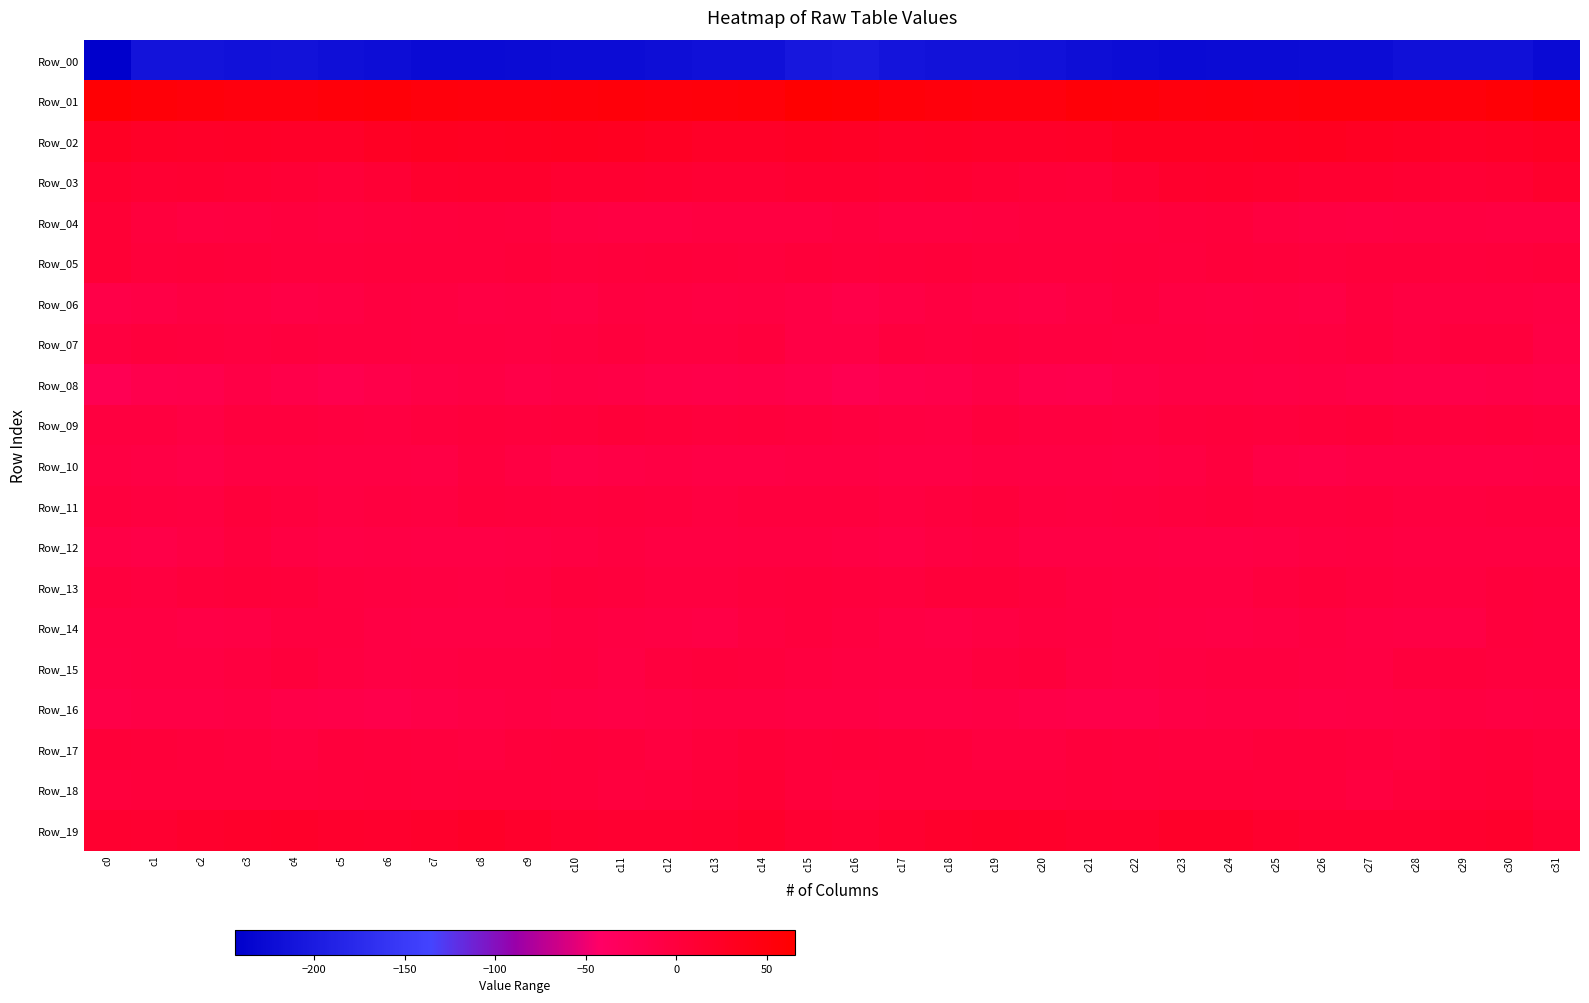

What is the spread (max minus min) of values at c14?

273.6